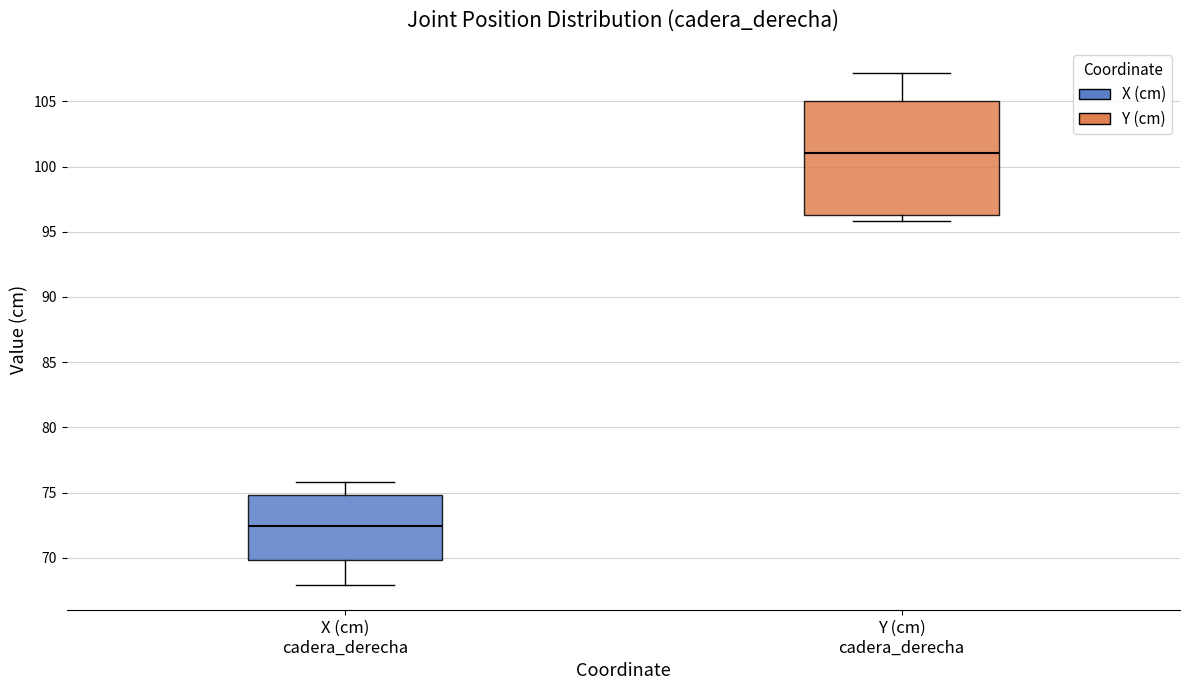

Which box is the tallest, from its lower edge to its upper edge?

Y (cm) cadera_derecha